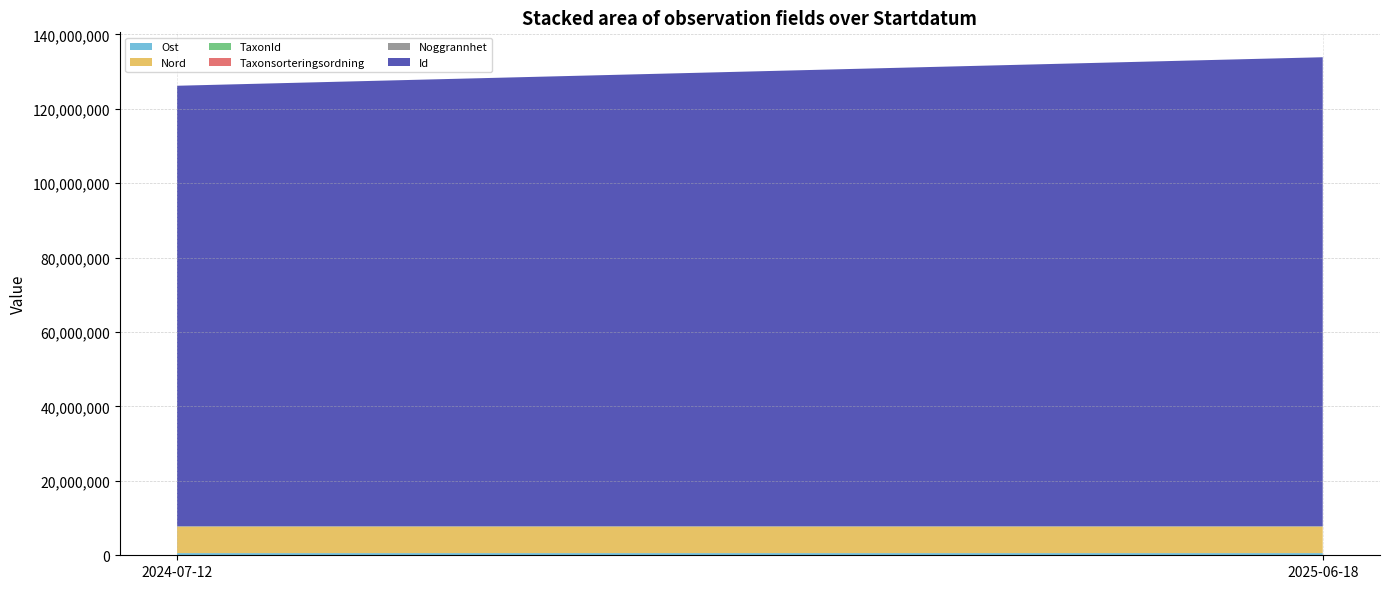

Reading left to right, transcribe all the data shown in this chart.

Ost: 585675	585566
Nord: 7059730	7059768
TaxonId: 100109	100109
Taxonsorteringsordning: 57292	57657
Noggrannhet: 10	15
Id: 118393140	126056932